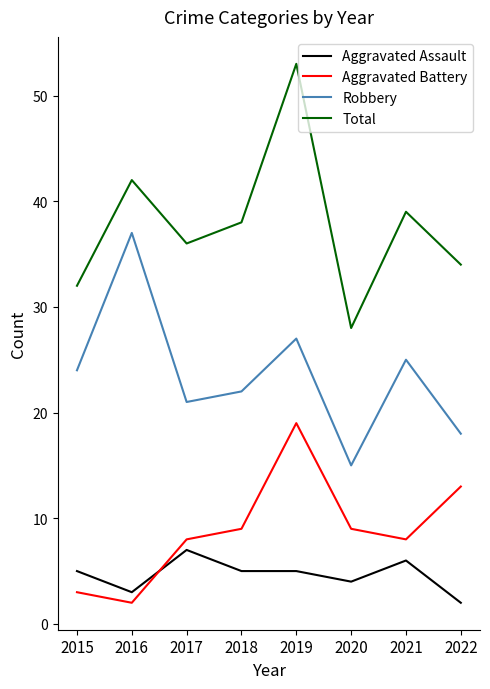

True or false: Total has a value of 24 at 2022.

False